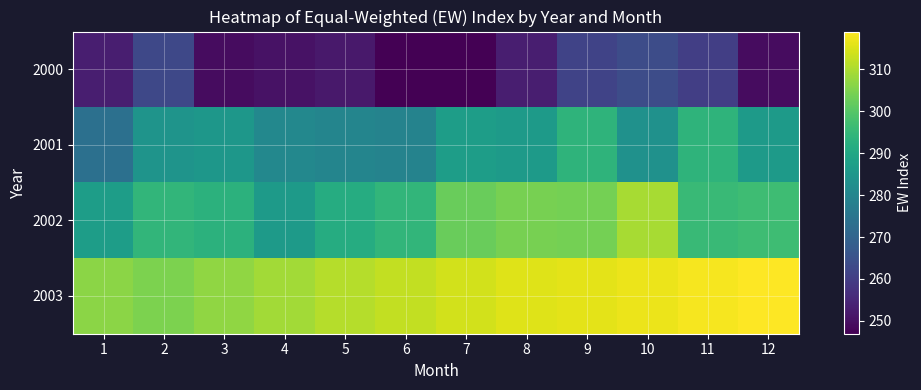

What is the difference between the highest and lowest values at 2?

42.2